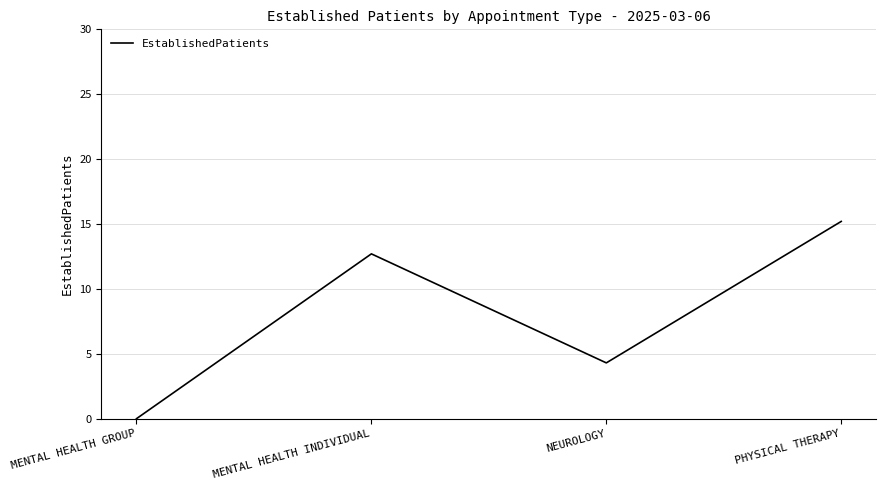

How many lines are shown in the chart?

1